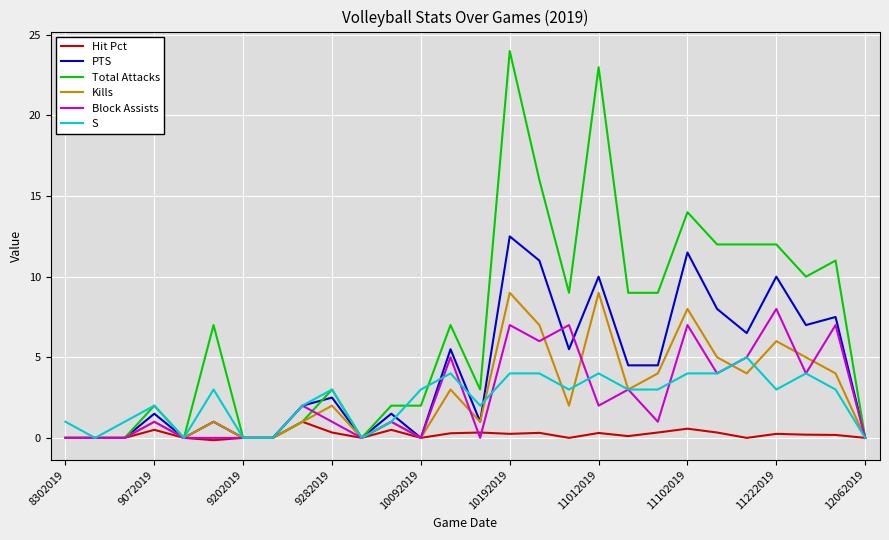

What is the maximum value shown in the chart?

24.0